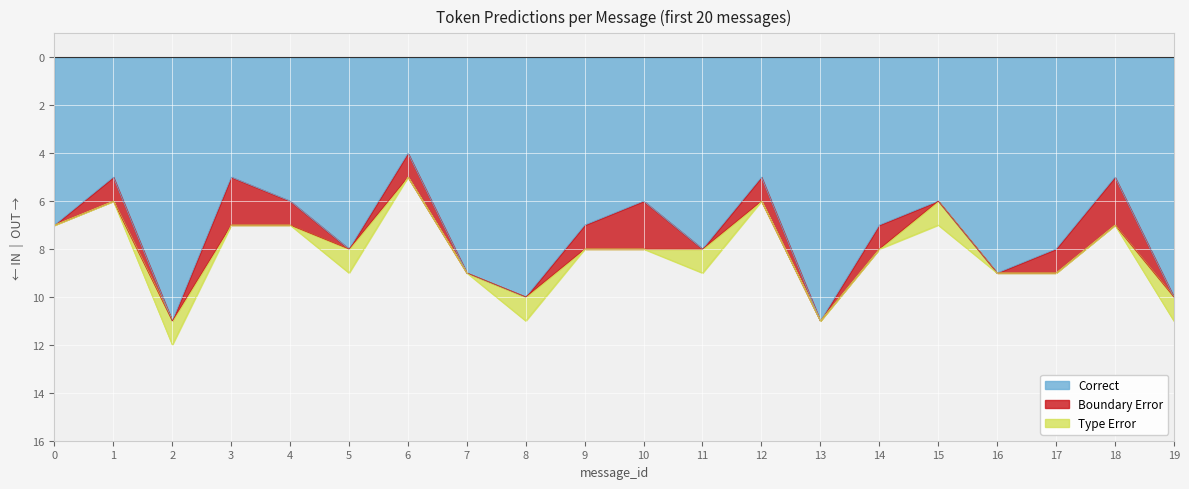

True or false: Boundary Error has a value of 1 at 9.

True